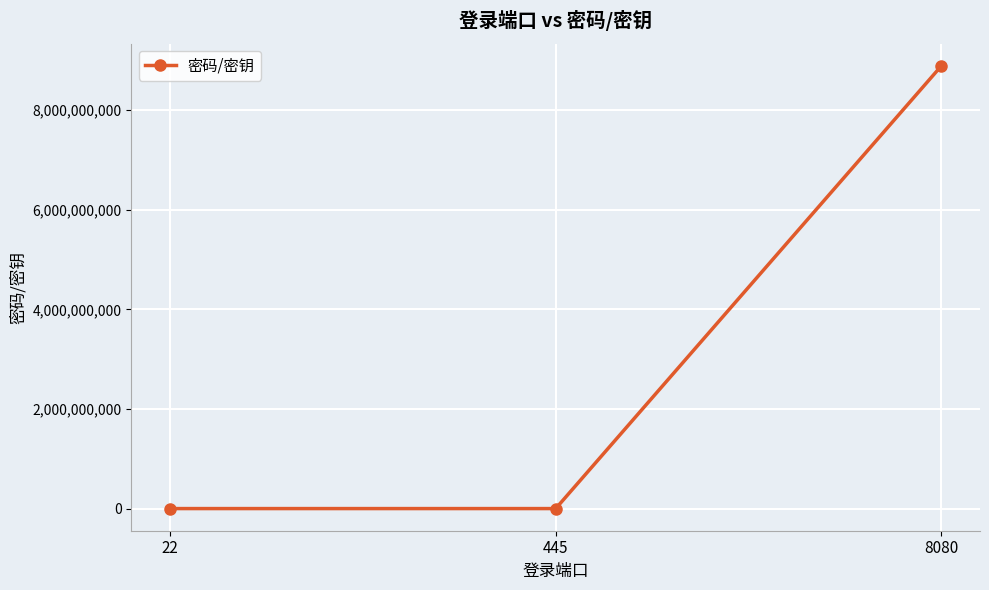

The value at 22 is 123456. True or false?

True